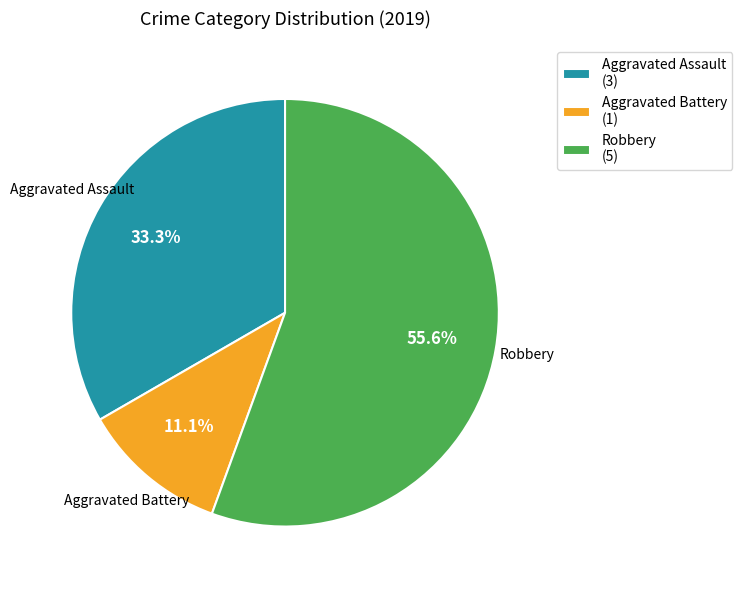

To the nearest percent, what percentage of the pie is Aggravated Assault?

33%